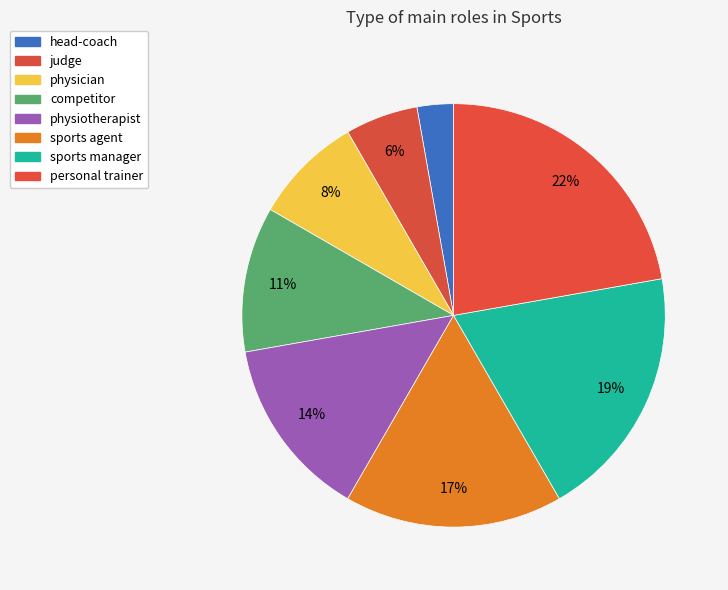

True or false: physiotherapist accounts for 14% of the total.

True